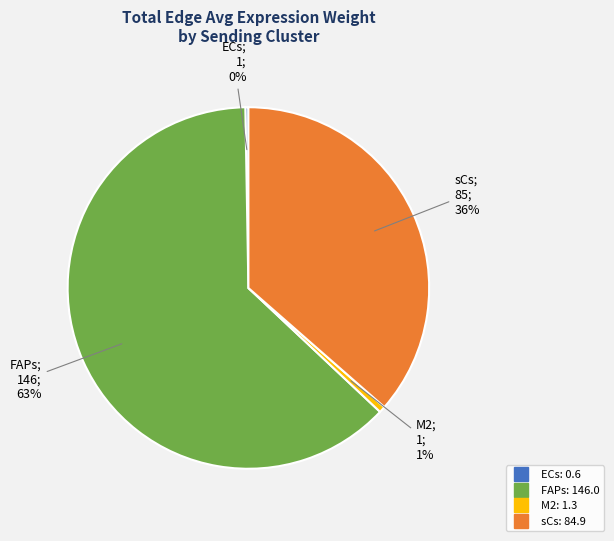

Between M2 and sCs, which is larger?

sCs